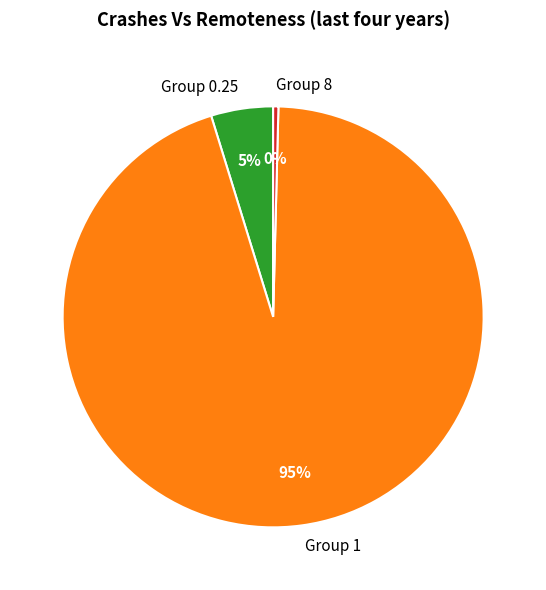

To the nearest percent, what is the combined percentage of Group 8 and Group 0.25?

5%